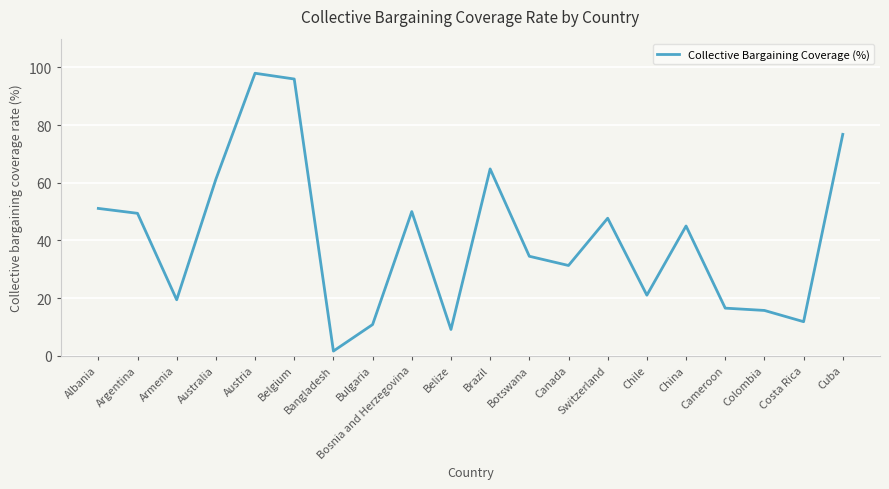

Read the value at Argentina.

49.4